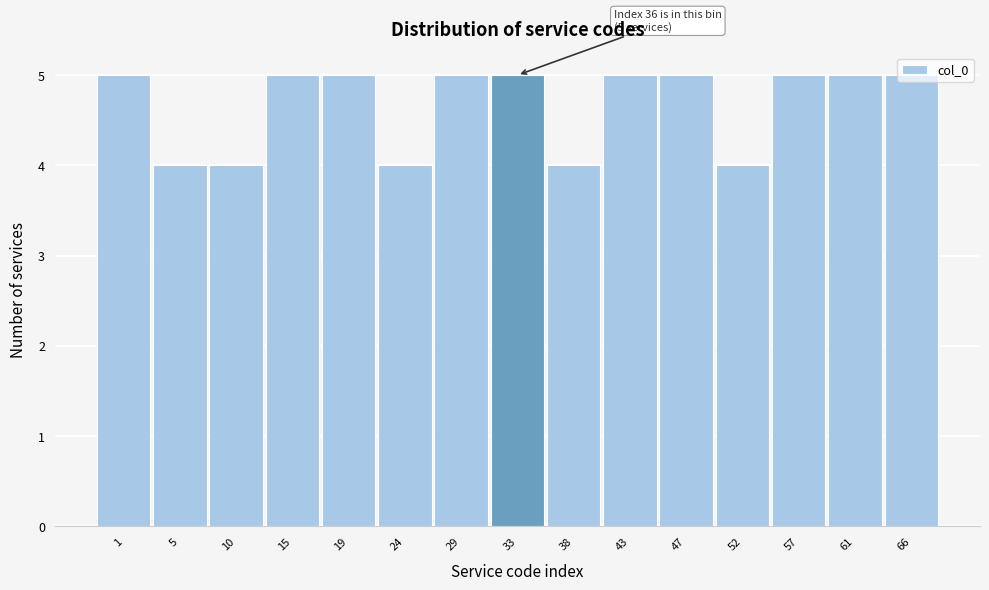

The value at 66 is 5. True or false?

True